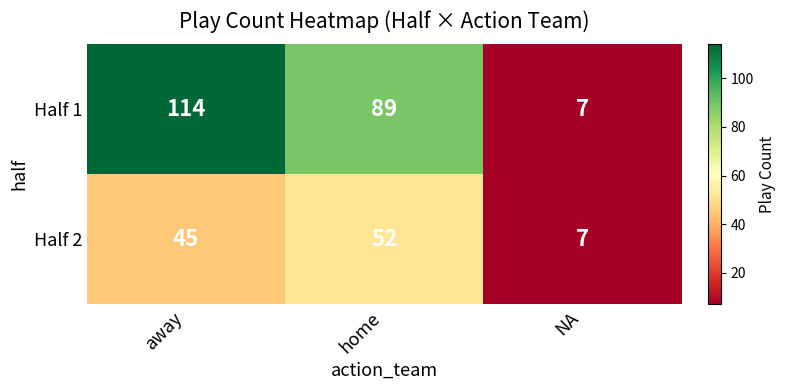

The value of Half 2 at home is 52. True or false?

True